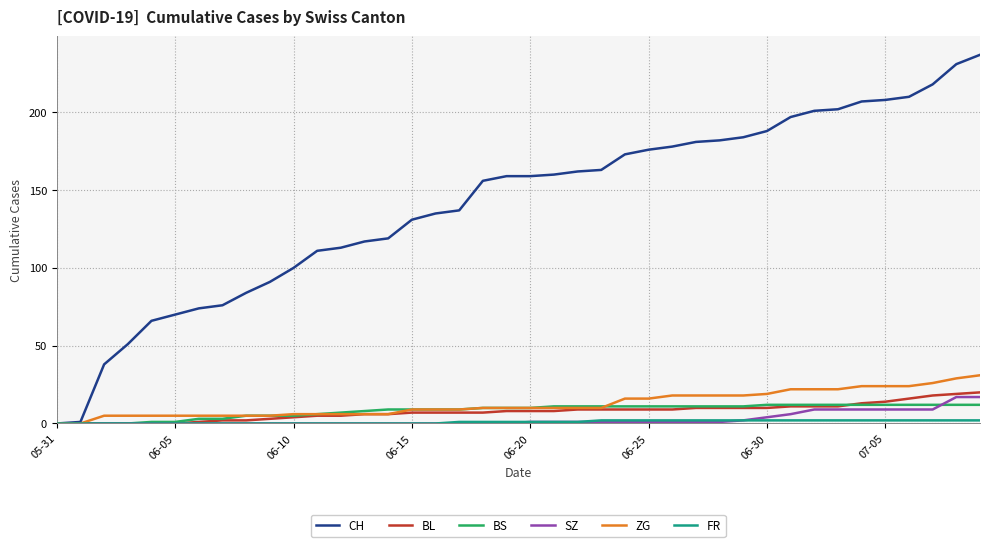

What is the maximum value for BS?

12